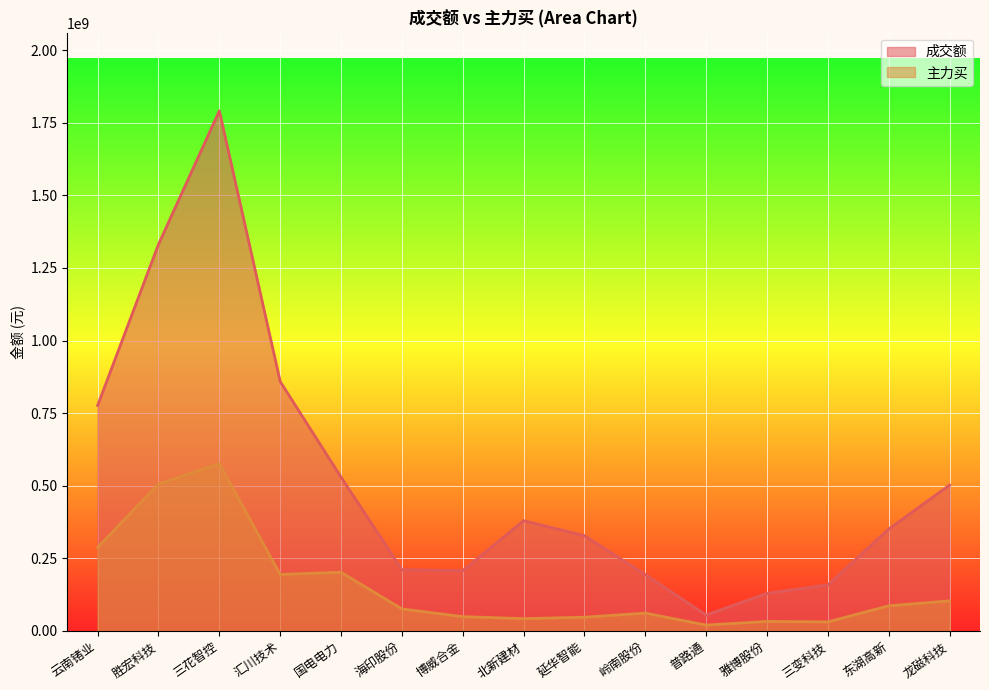

Which series has the largest total across all categories?

成交额